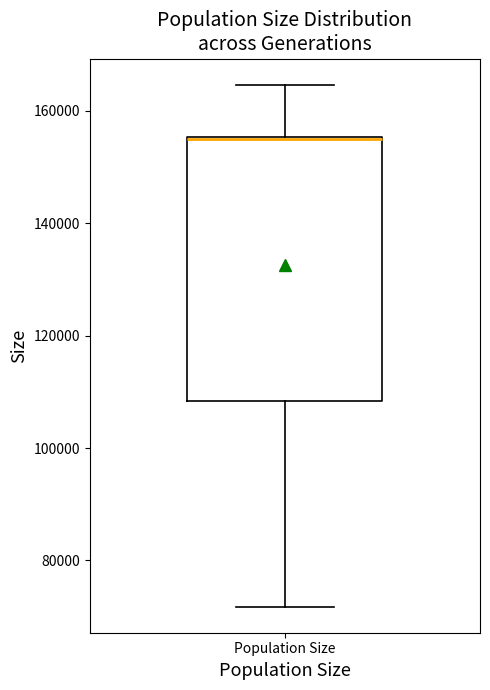

Where does the lower whisker of the box for Population Size end on the y-axis? The values are not printed on the chart, so give them approximately, as read against the axis.

72000